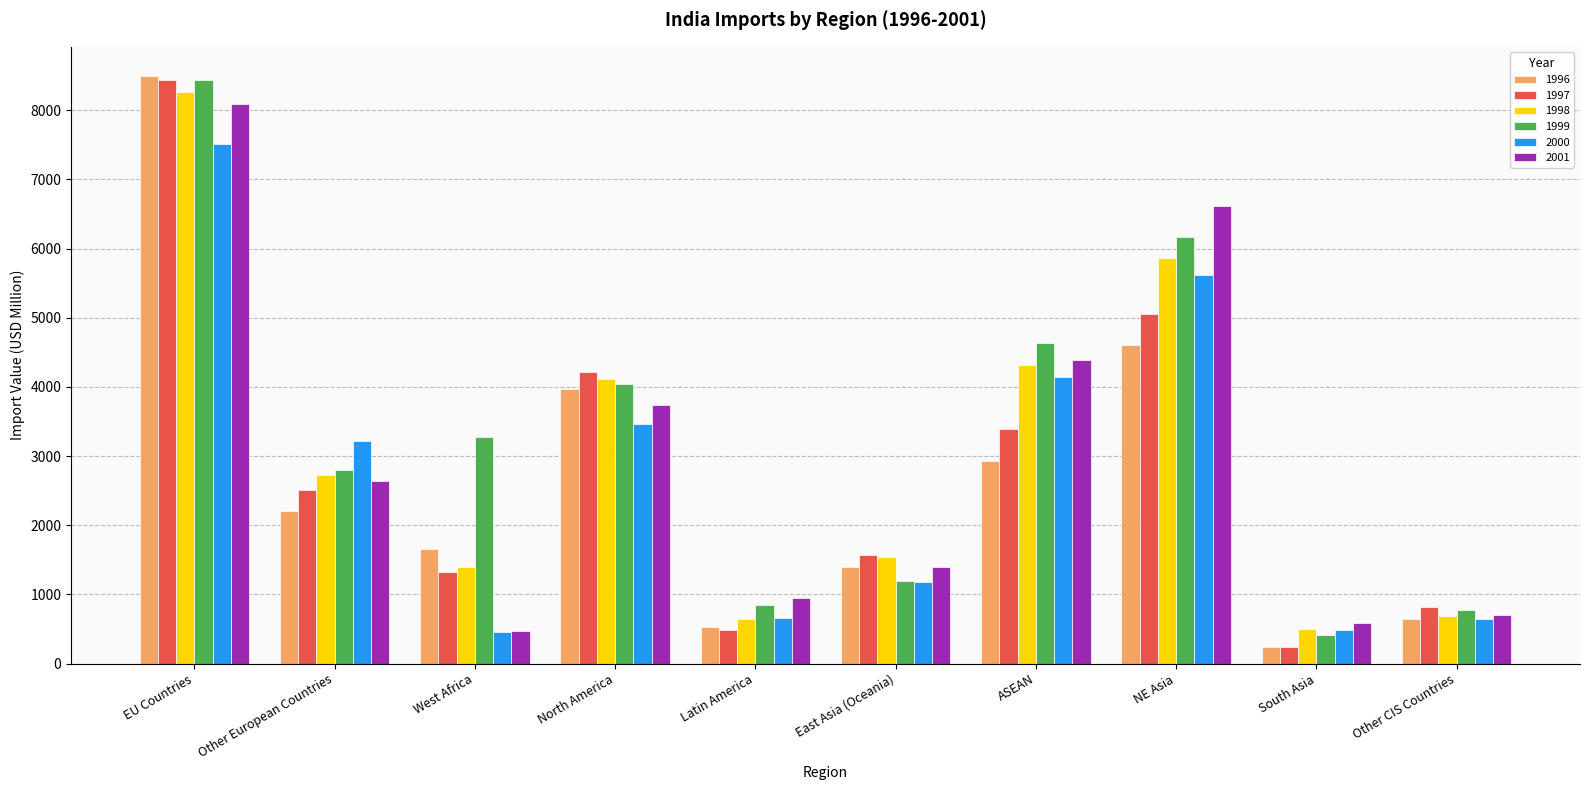

How many bars are there in each group?

6